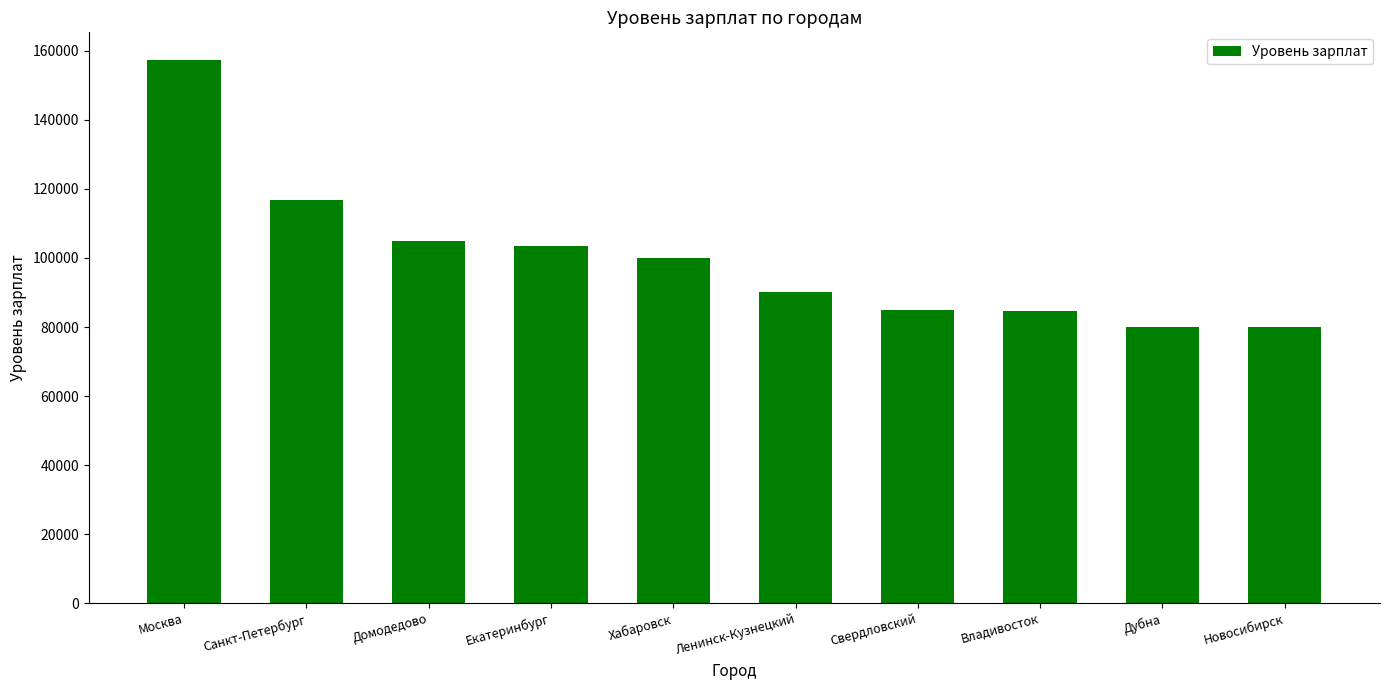

What is the difference between the values at Владивосток and Дубна?

4725